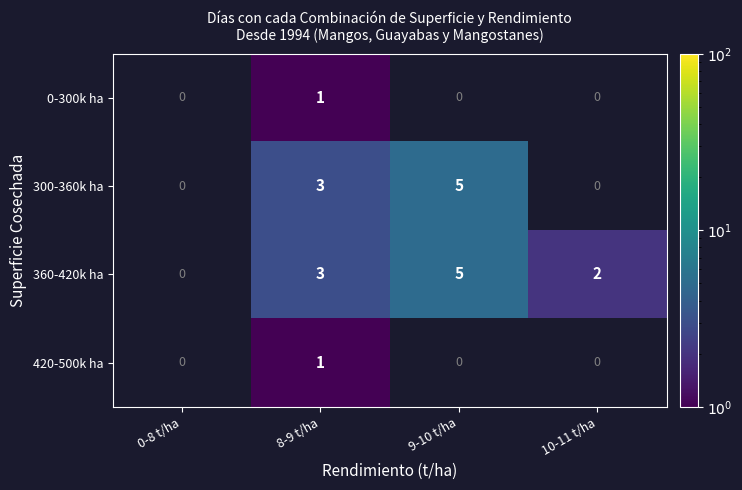

The value of 420-500k ha at 8-9 t/ha is 1. True or false?

True